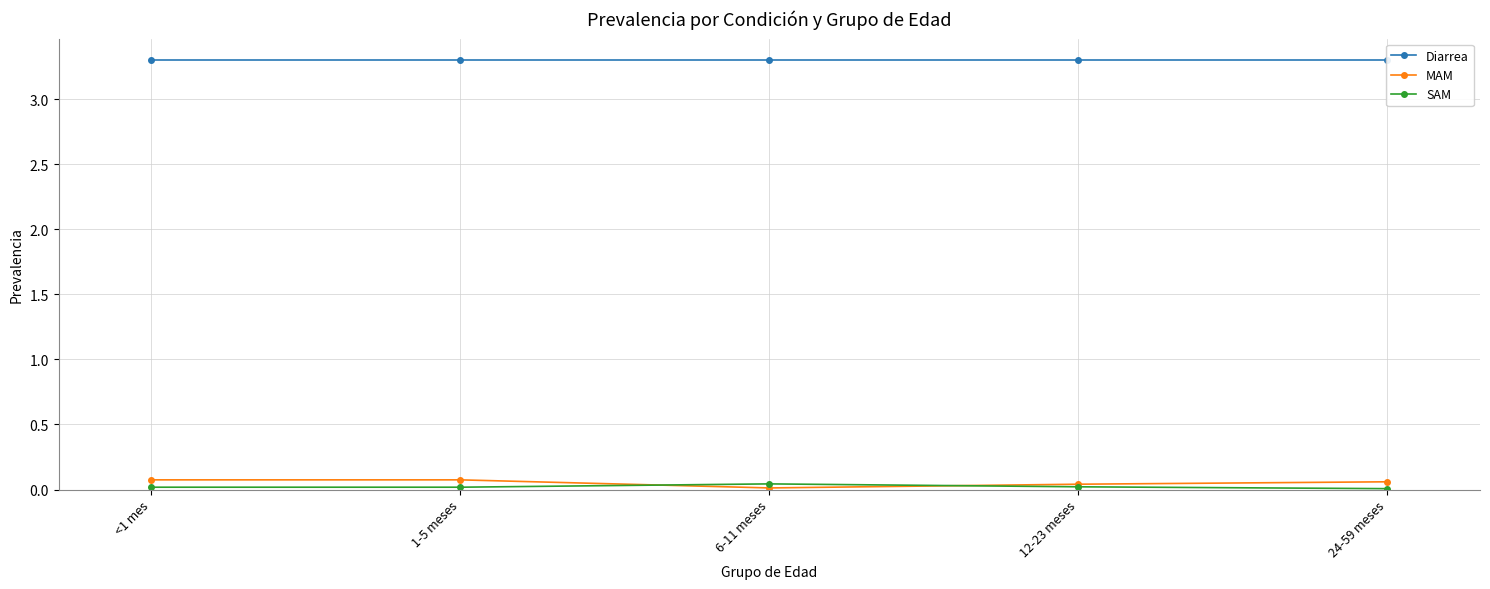

Count the number of data series in this chart.

3